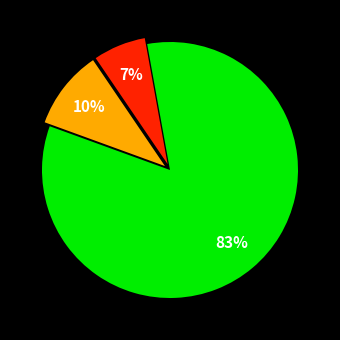

To the nearest percent, what is the average slice percentage?

33%